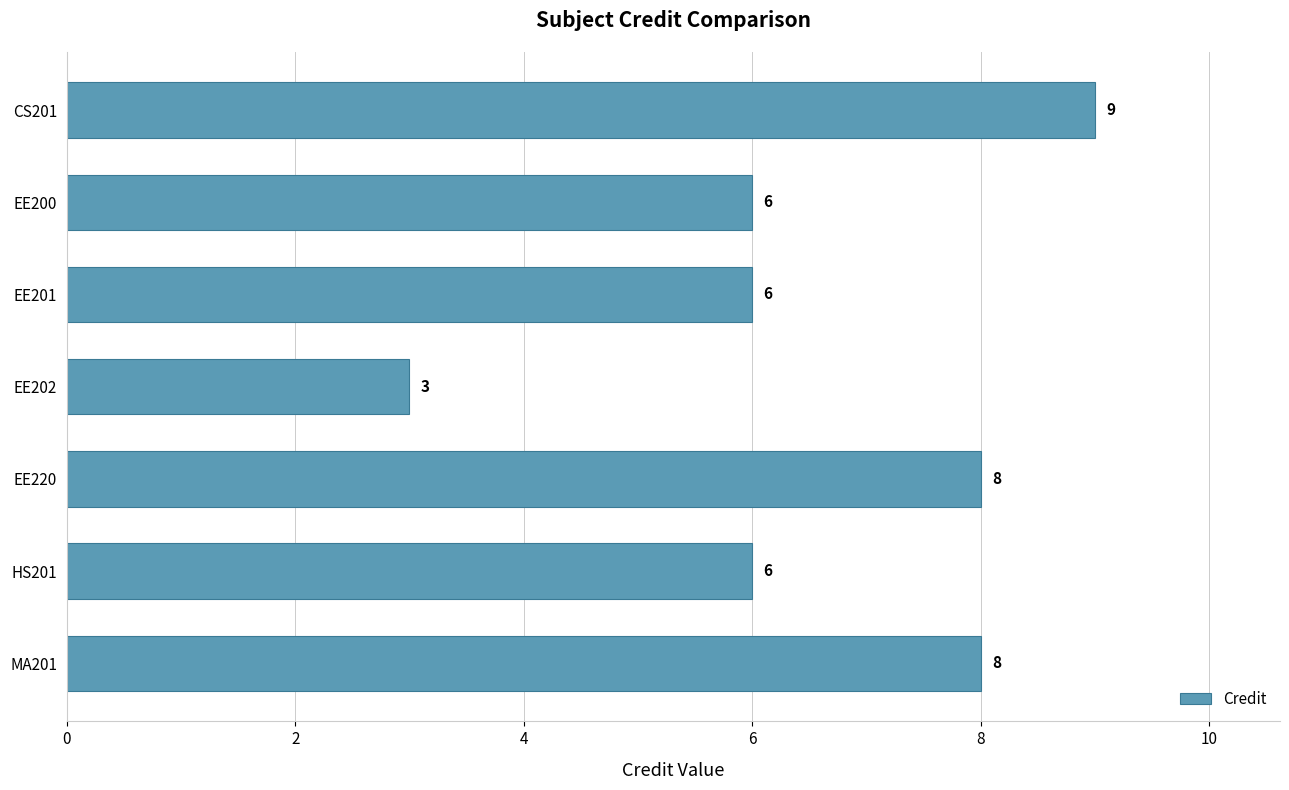

Reading top to bottom, what are all the values shown in this chart?

CS201=9	EE200=6	EE201=6	EE202=3	EE220=8	HS201=6	MA201=8